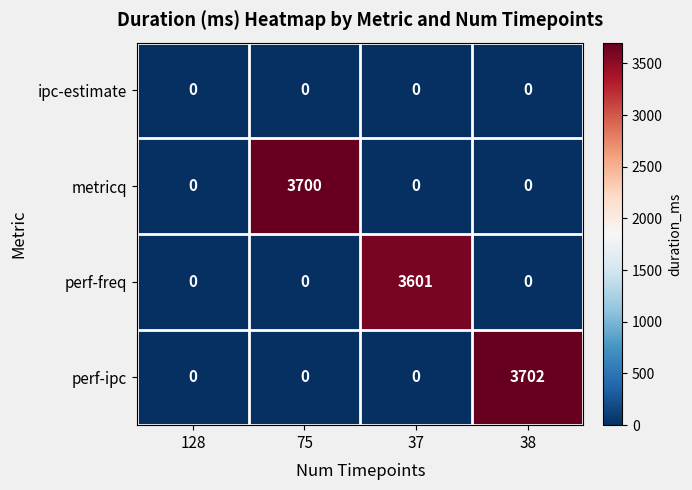

Reading left to right, extract all data points from this chart.

ipc-estimate: 0	0	0	0
metricq: 0	3700	0	0
perf-freq: 0	0	3601	0
perf-ipc: 0	0	0	3702